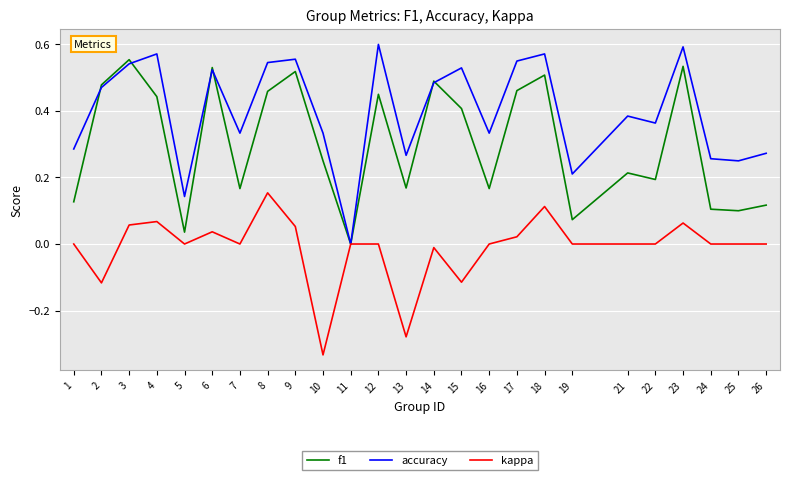

Does the chart have visible grid lines?

Yes